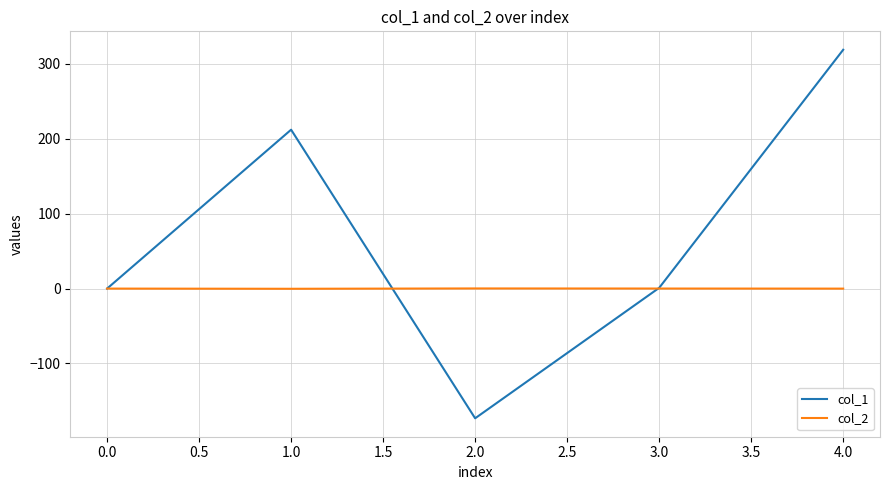

At which label does col_1 reach its minimum?

2.0